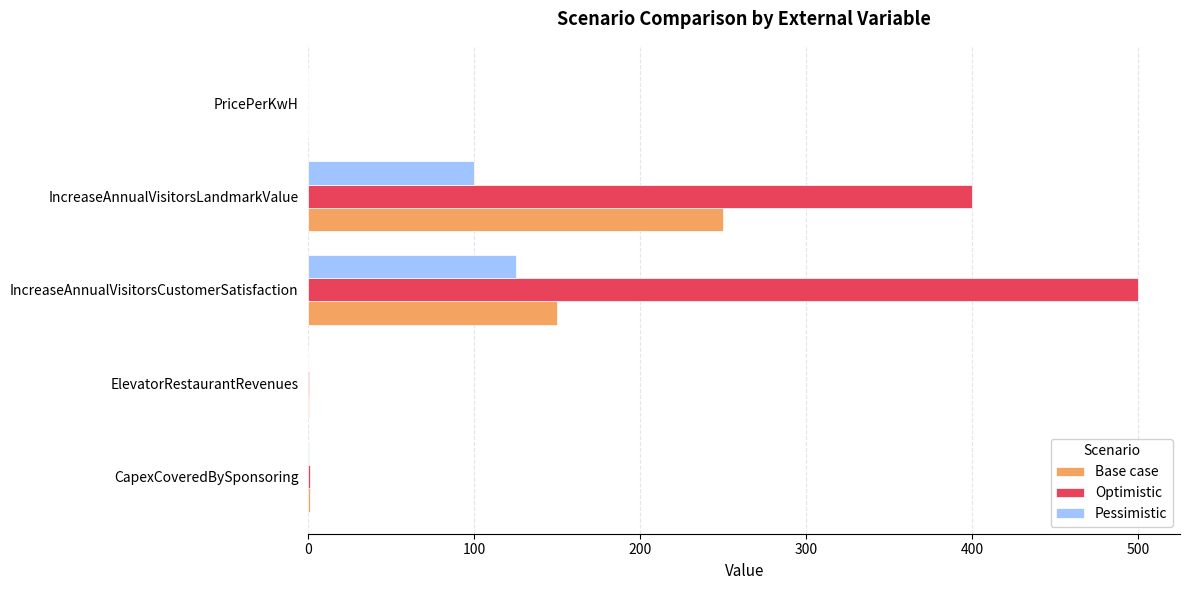

Is the value of Pessimistic at IncreaseAnnualVisitorsCustomerSatisfaction greater than the value of Optimistic at PricePerKwH?

Yes